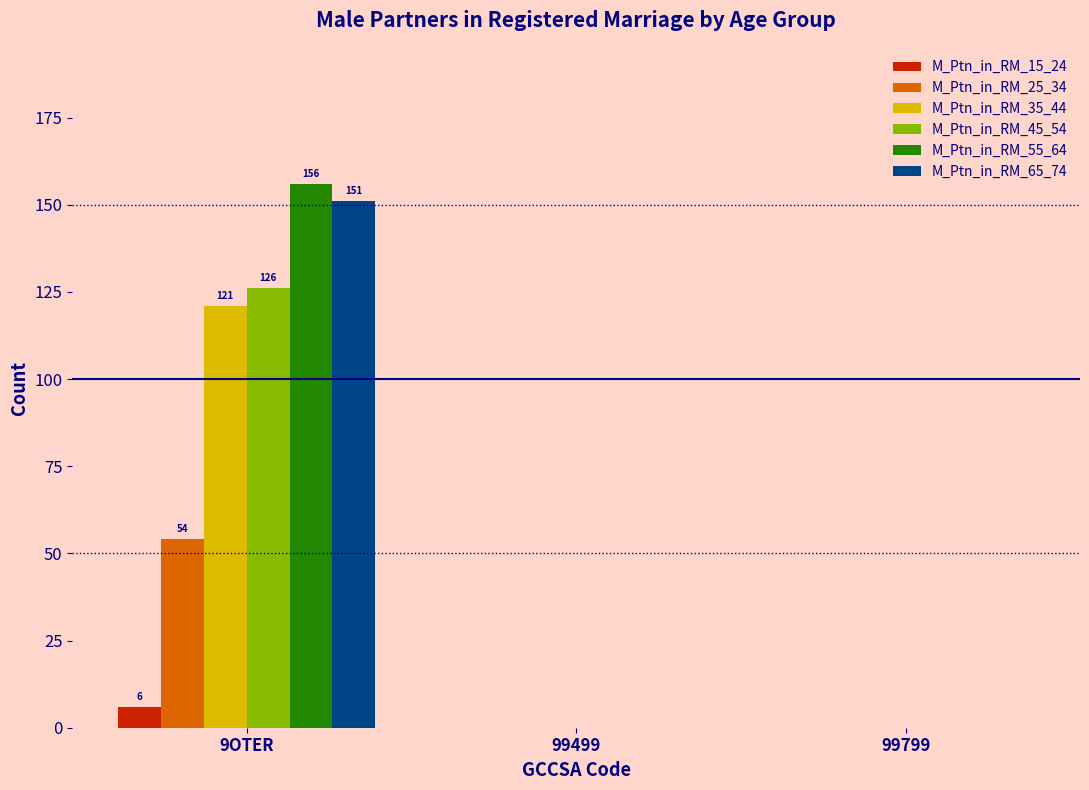

Which series has the largest total across all categories?

M_Ptn_in_RM_55_64